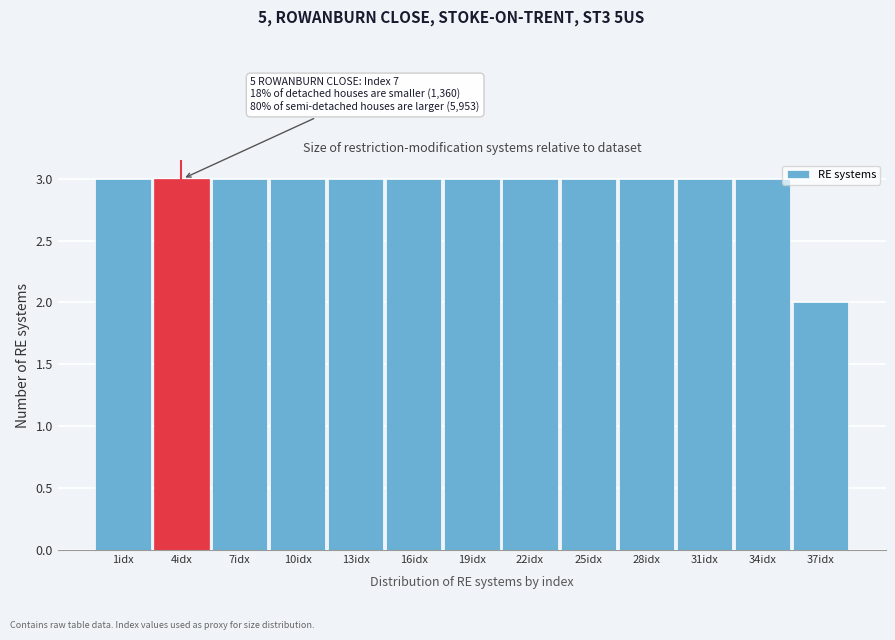

Reading left to right, what are all the values shown in this chart?

1idx=3	4idx=3	7idx=3	10idx=3	13idx=3	16idx=3	19idx=3	22idx=3	25idx=3	28idx=3	31idx=3	34idx=3	37idx=2